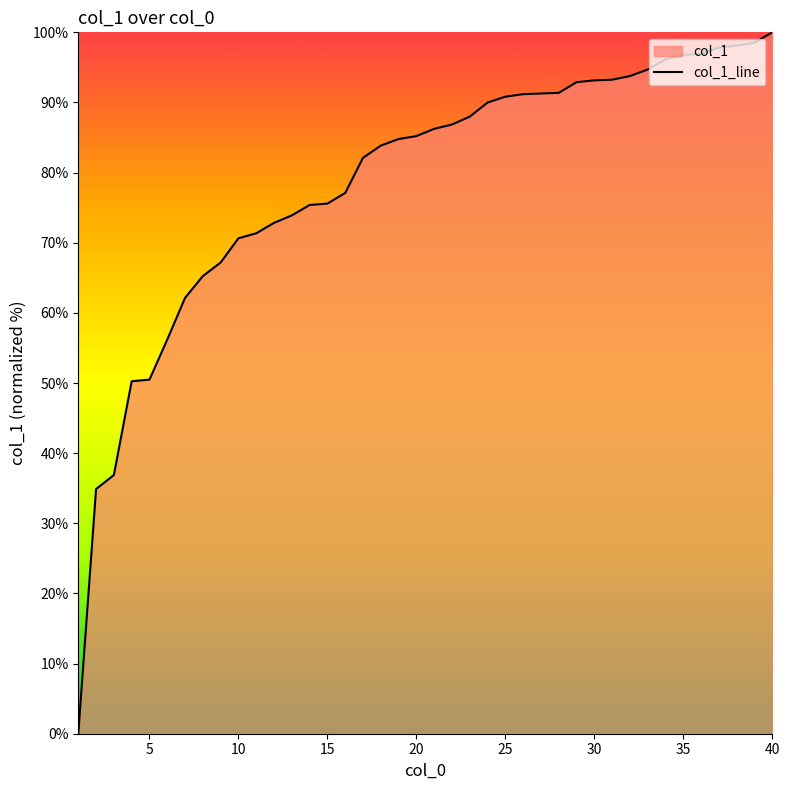

Does the chart display data point markers on the line(s)?

No